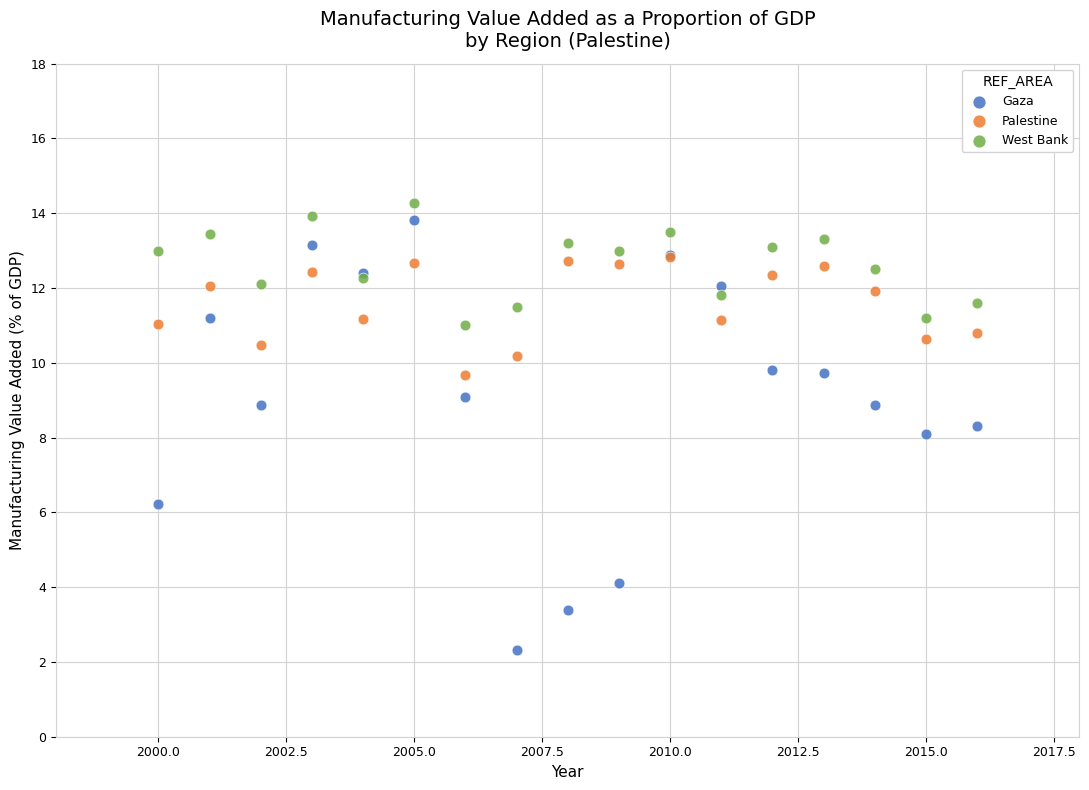

What are all the series names shown in the legend?

Gaza, Palestine, West Bank